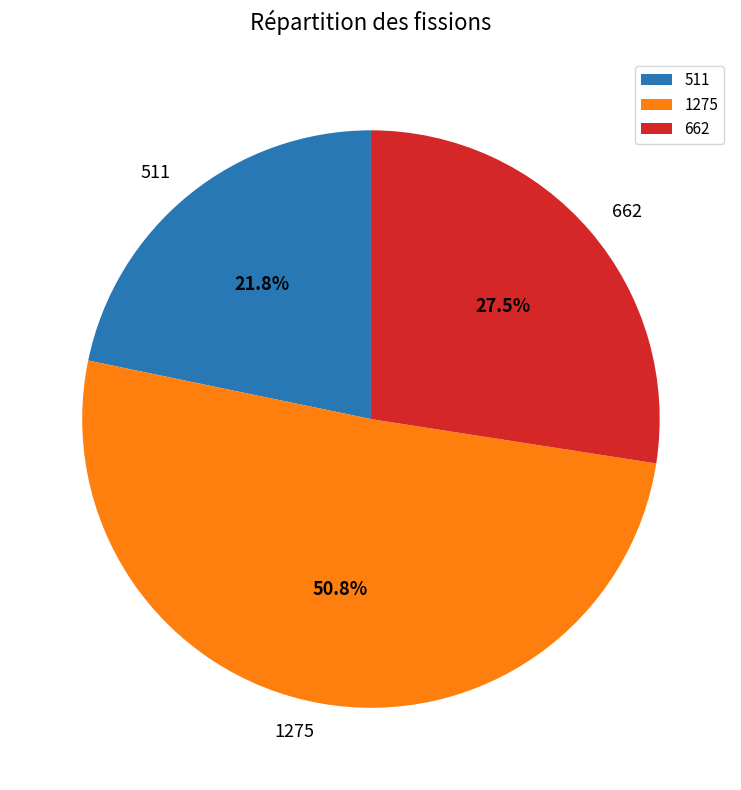

Between 511 and 662, which is larger?

662